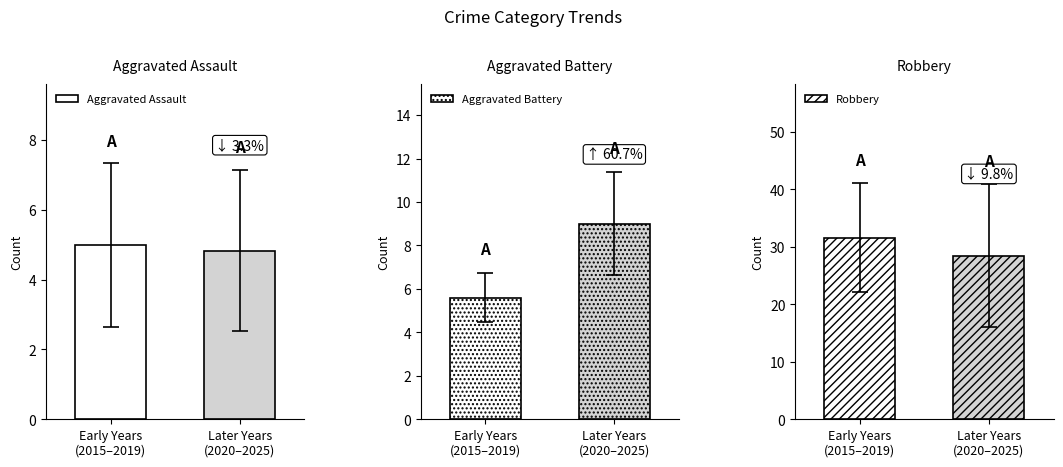

Count the number of categories in the chart.

2